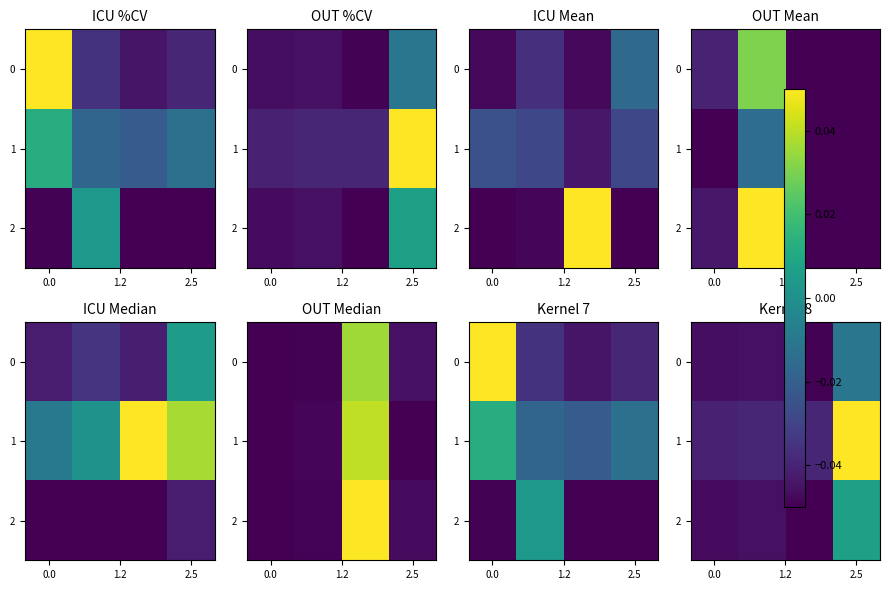

Rank the series by their maximum value, from highest to lowest.

1, 2, 0